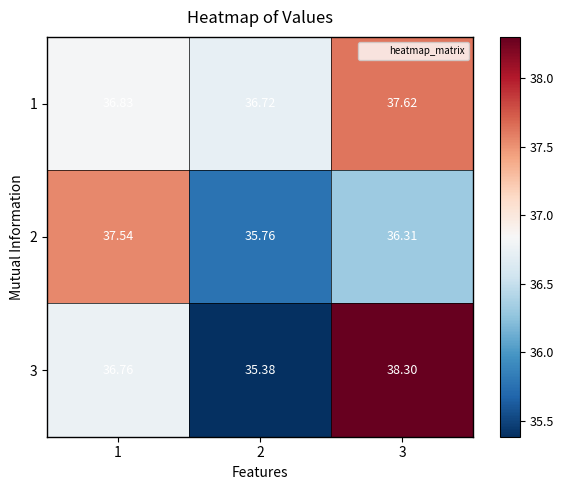

At how many categories does at least one series exceed 37?

2